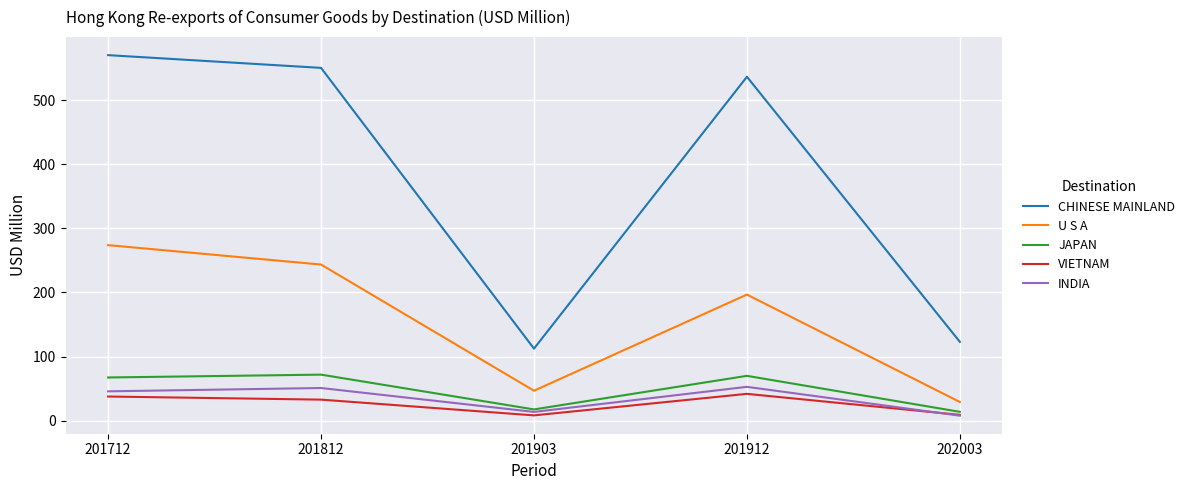

At which category is the sum across all series the highest?

201712